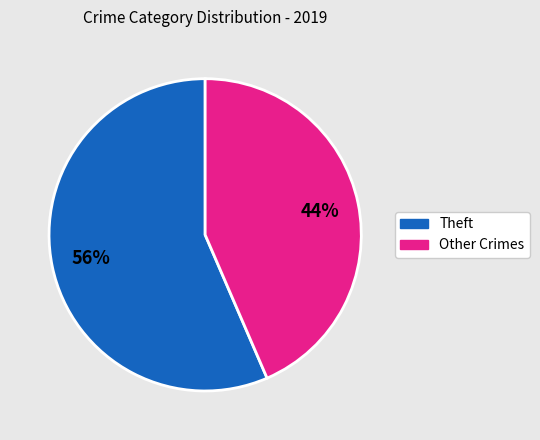

Does any single category account for the majority?

Yes